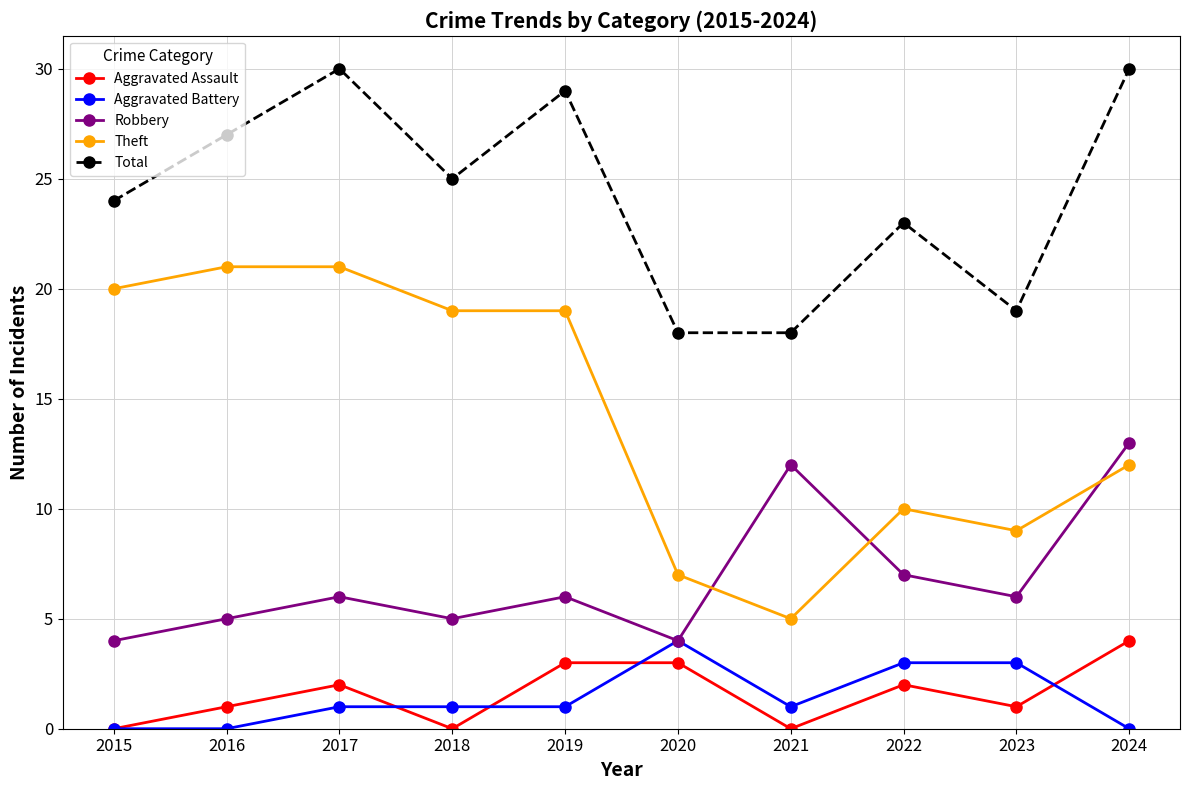

In Aggravated Assault, how many points are lower than both neighbors (excluding endpoints)?

3